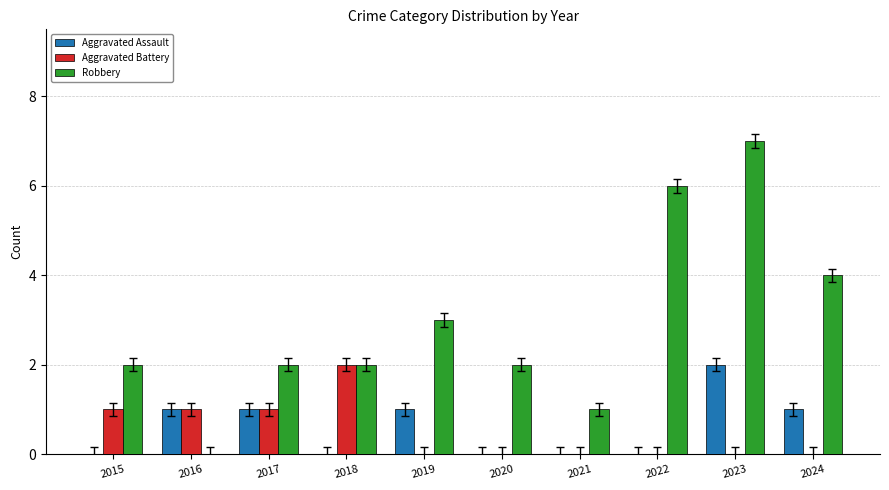

The Aggravated Battery series shows 1 at 2020. True or false?

False